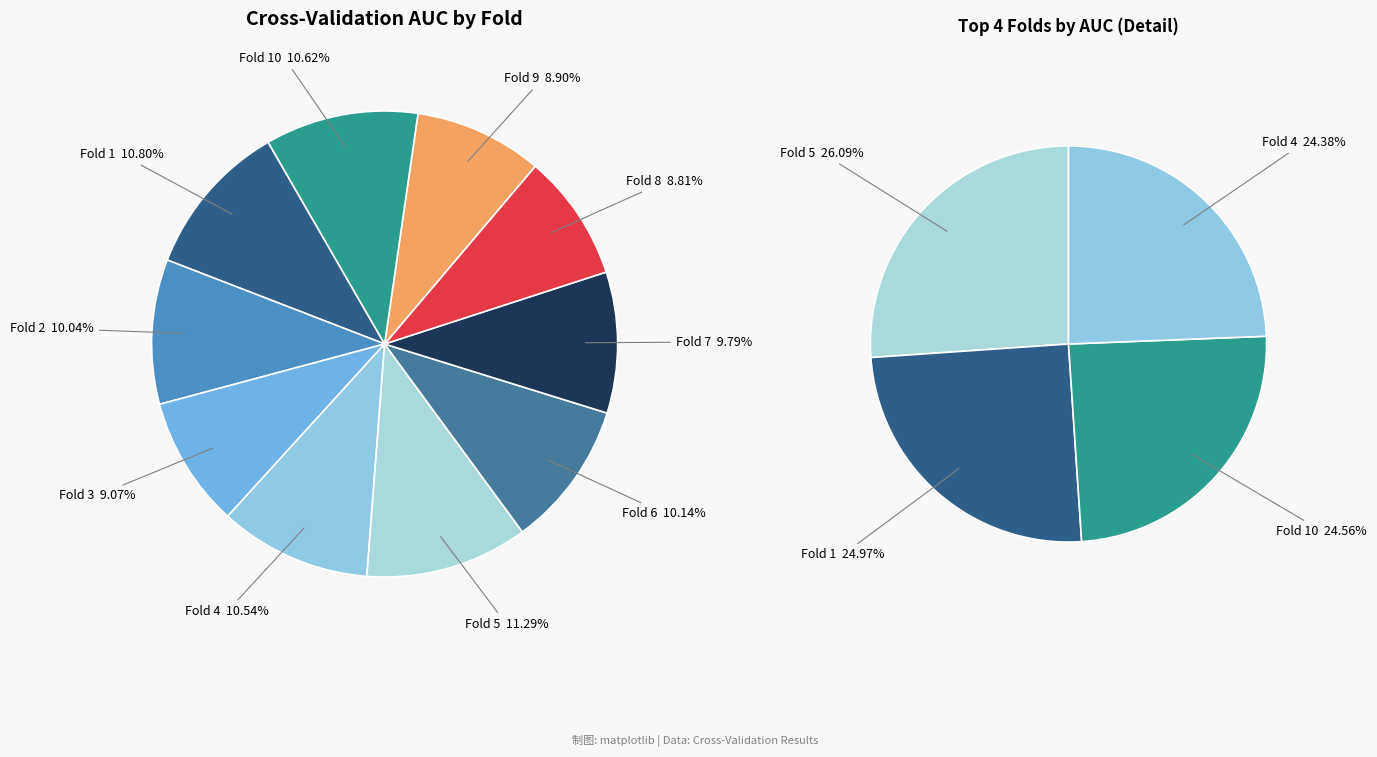

What percentage is the Fold 3 slice, to the nearest percent?

9%